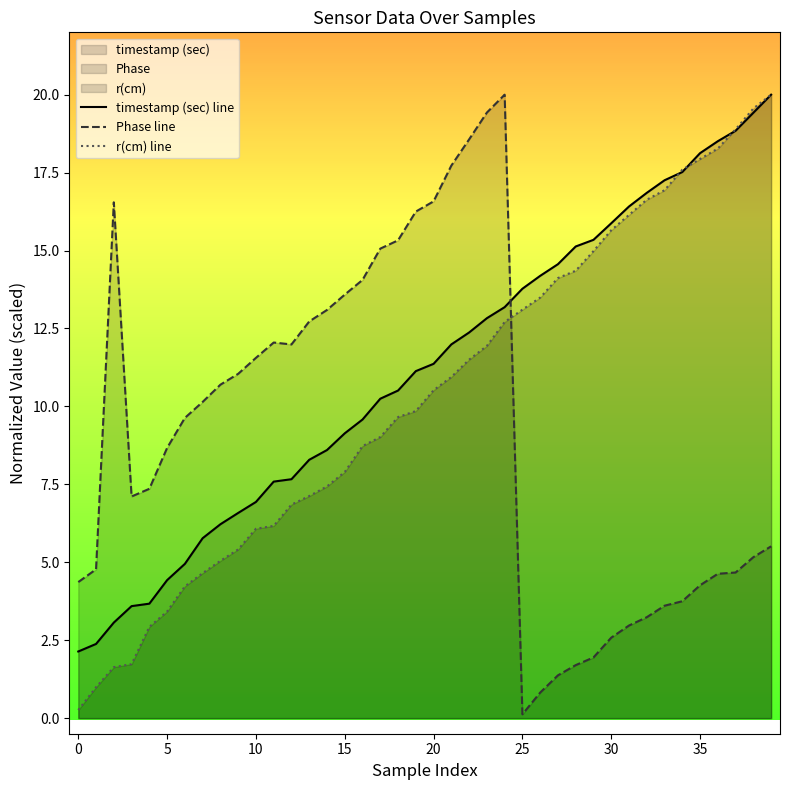

Is it true that Phase line equals 0.5 at 27?

False